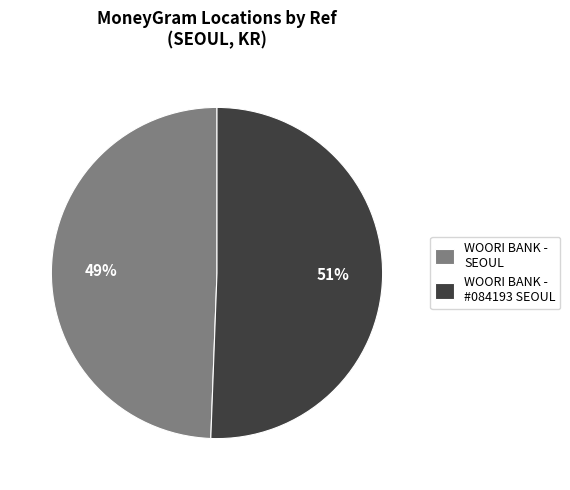

Is it true that WOORI BANK - SEOUL is 49% of the pie?

True